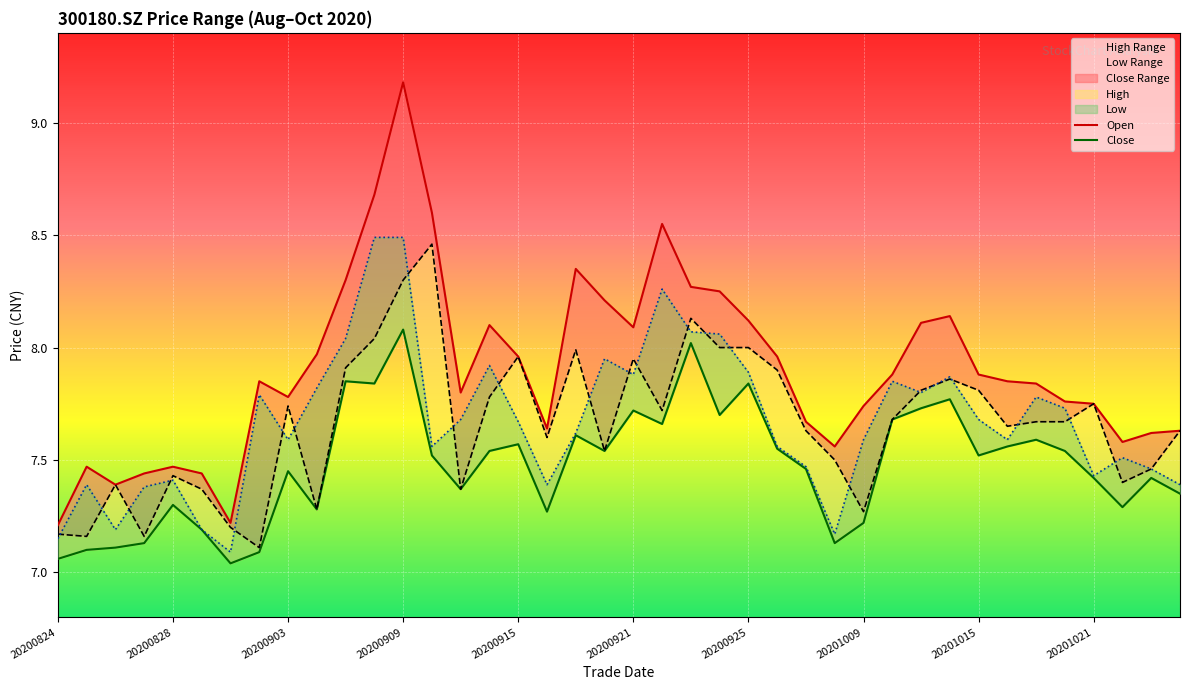

Between 25 and 26, which series saw the biggest shift?

high_line